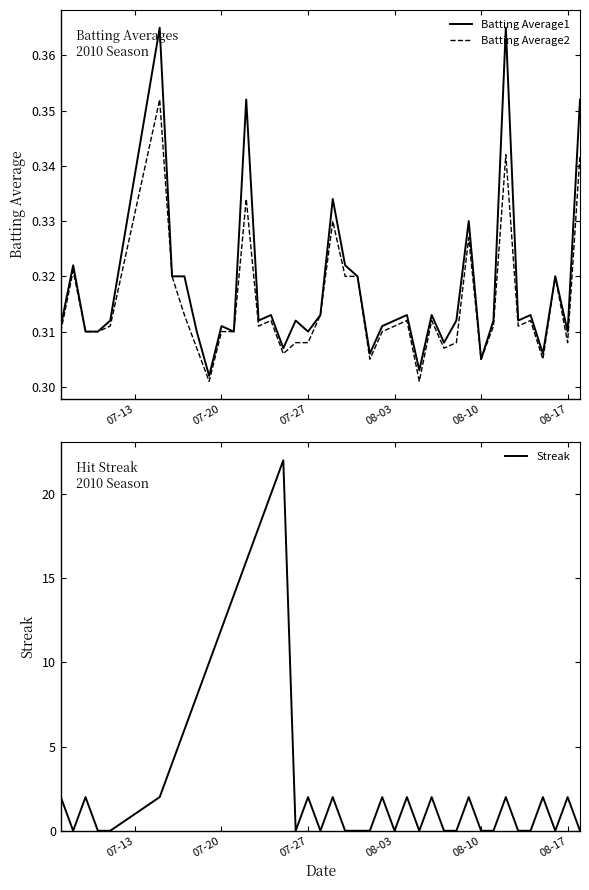

True or false: Batting Average1 and Batting Average2 cross at least once.

False